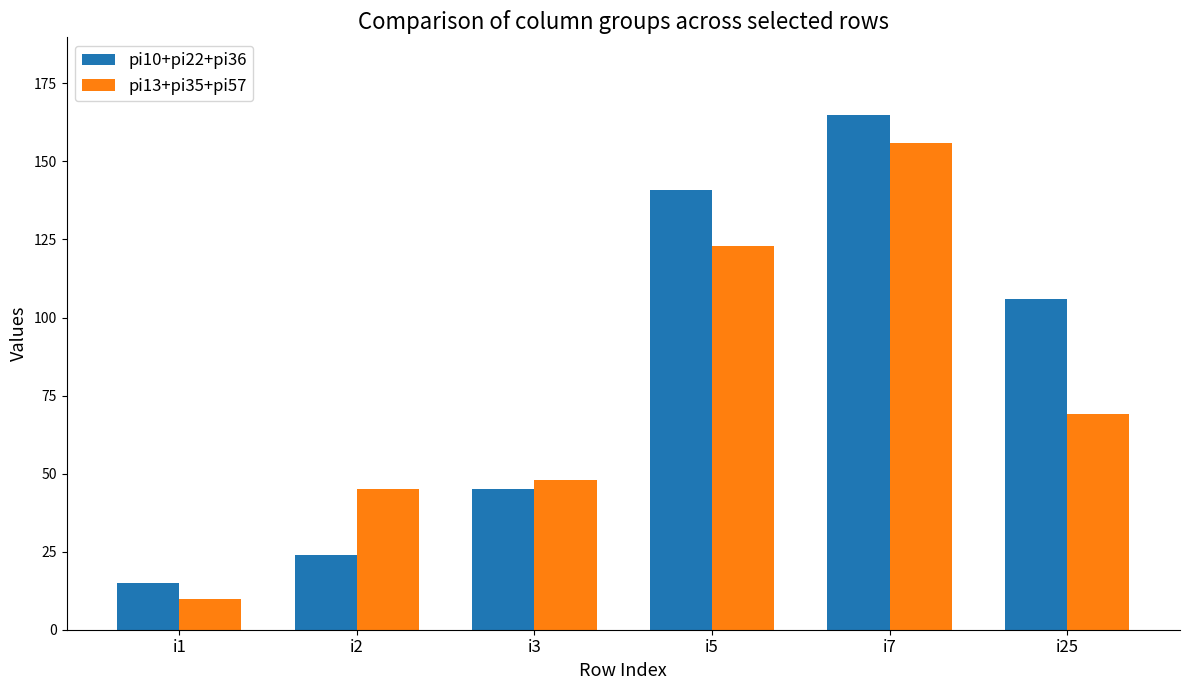

What is the difference between the maximum and second lowest values in the pi10+pi22+pi36 series?

141